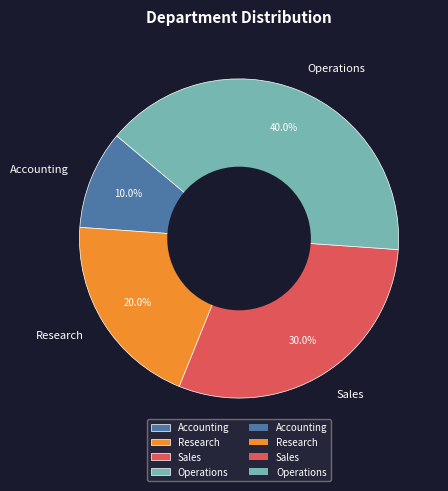

Does Operations represent more than half of the total?

No